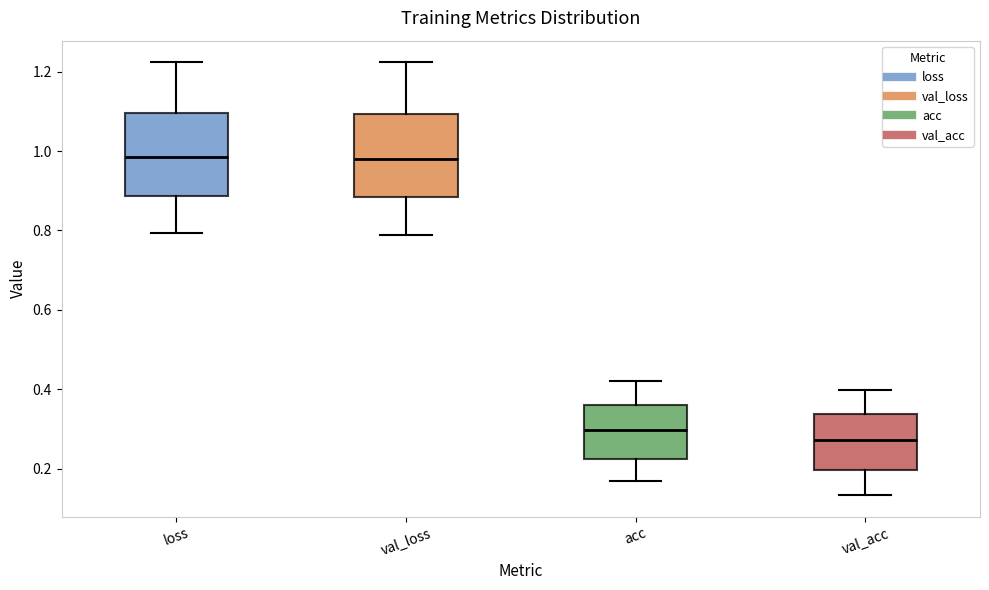

Reading left to right, read every box against the y-axis: the position of its median line, the range the box covers, and the ends of its whiskers. The values are not printed on the chart, so give them approximately, as read against the axis.

loss: median 0.98, box 0.88 to 1.10, whiskers 0.80 to 1.22
val_loss: median 0.98, box 0.88 to 1.10, whiskers 0.78 to 1.22
acc: median 0.30, box 0.22 to 0.36, whiskers 0.16 to 0.42
val_acc: median 0.28, box 0.20 to 0.34, whiskers 0.14 to 0.40